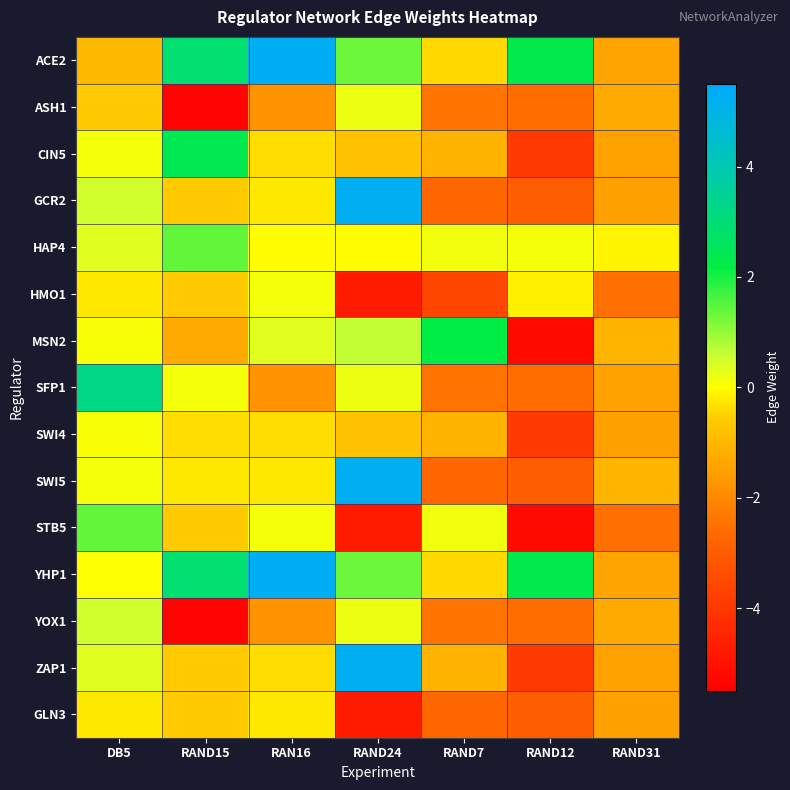

What is the difference between the highest and lowest values at RAND15?

8.3